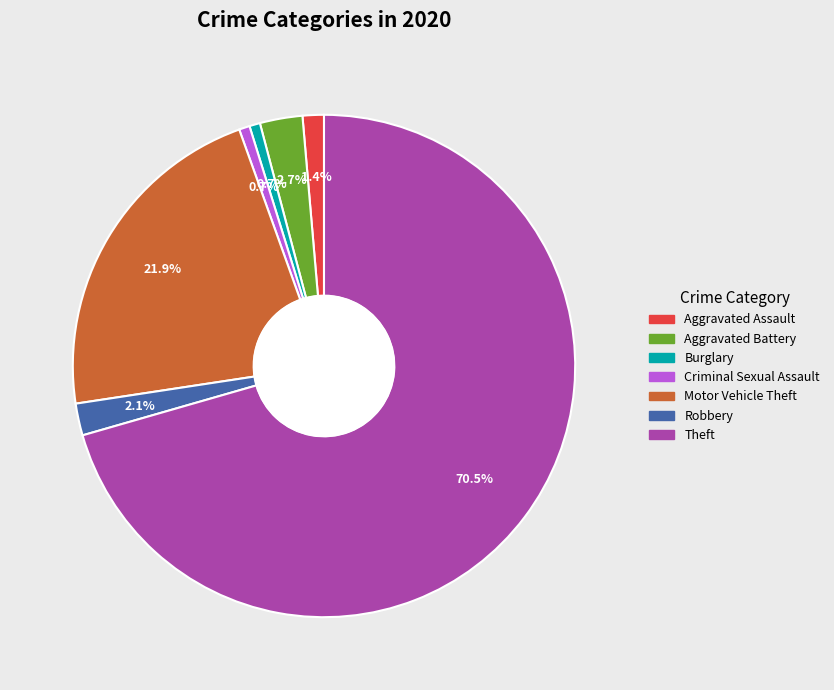

What percentage do Criminal Sexual Assault and Aggravated Assault together represent?

2.1%